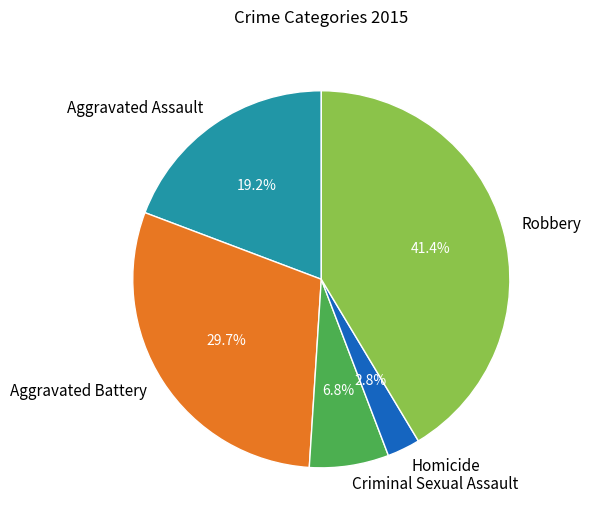

What is the ratio of the value at Robbery to the value at Aggravated Battery?

1.4